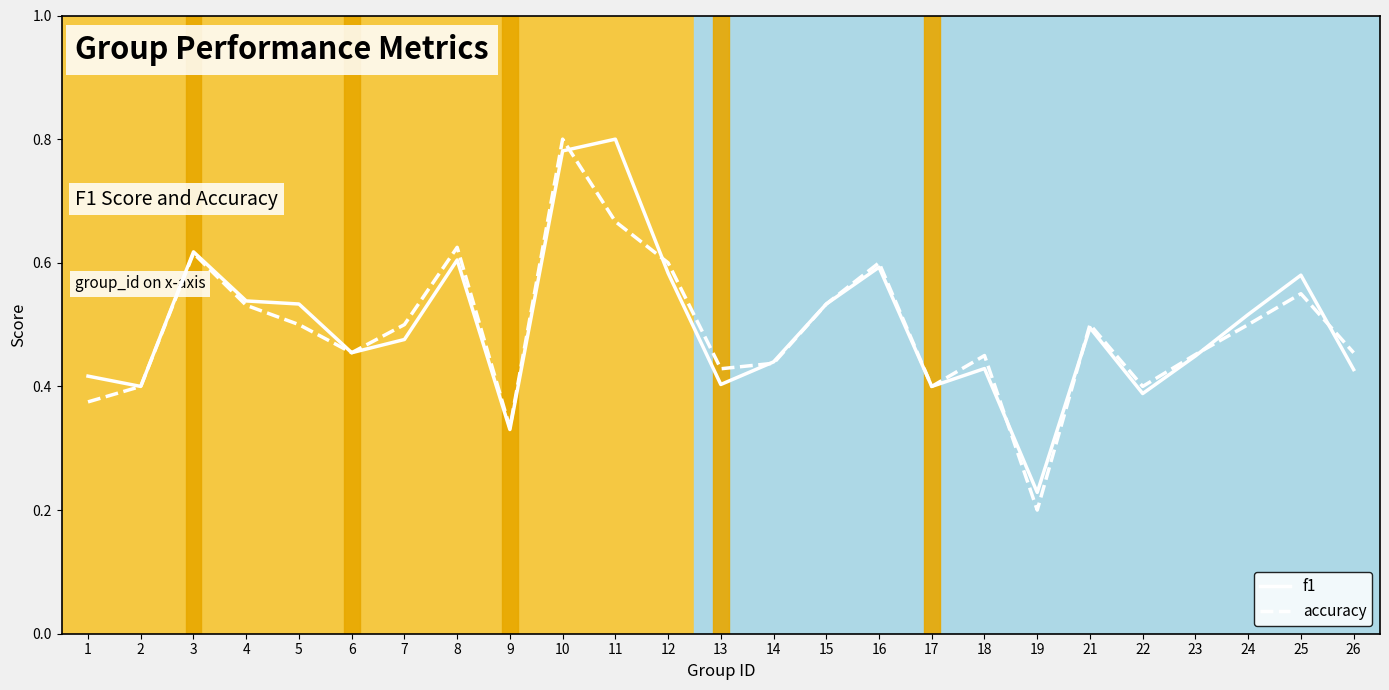

At how many categories does at least one series exceed 0?

25